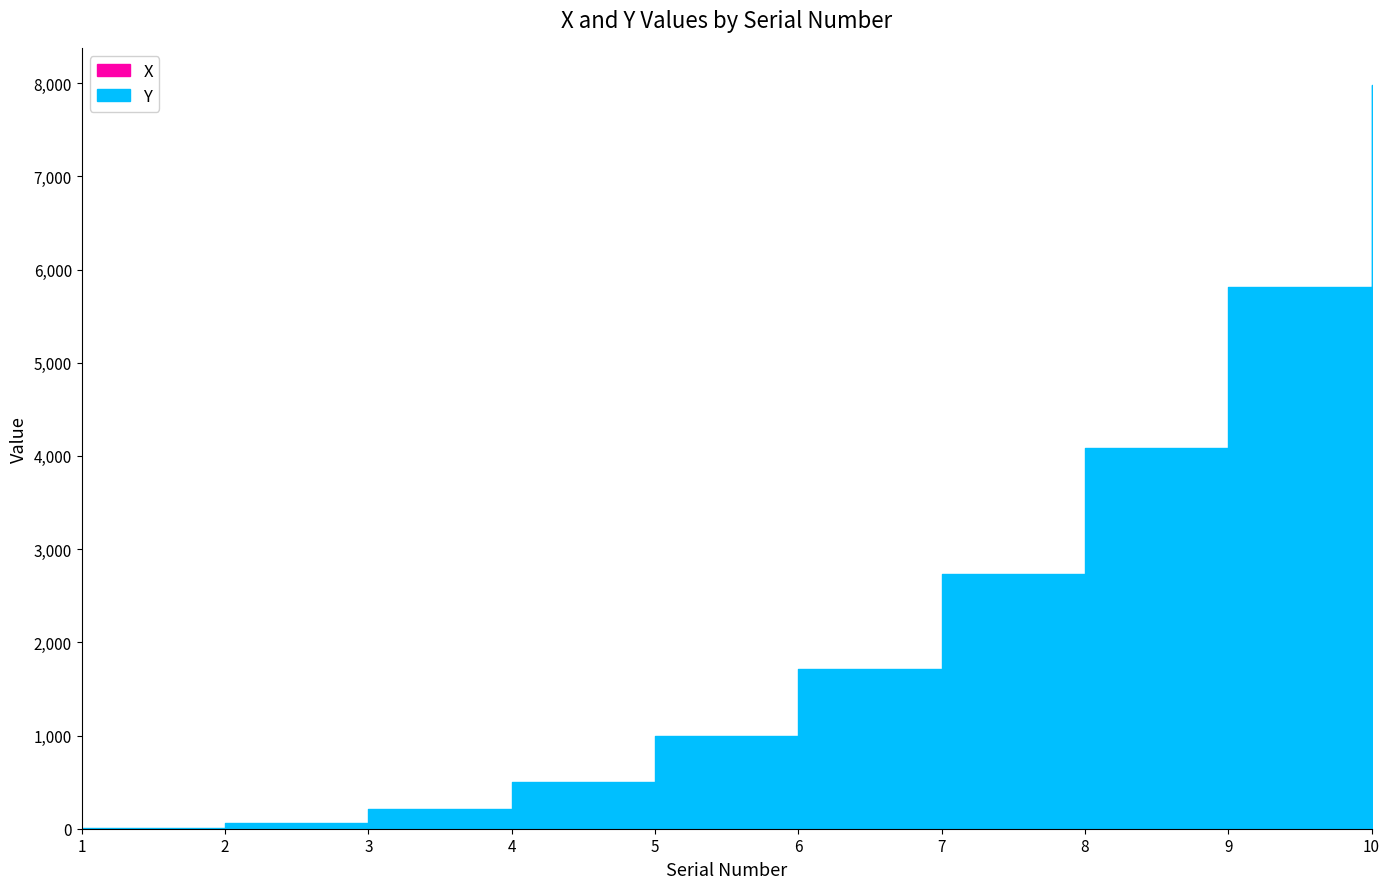

At which label does X reach its minimum?

1